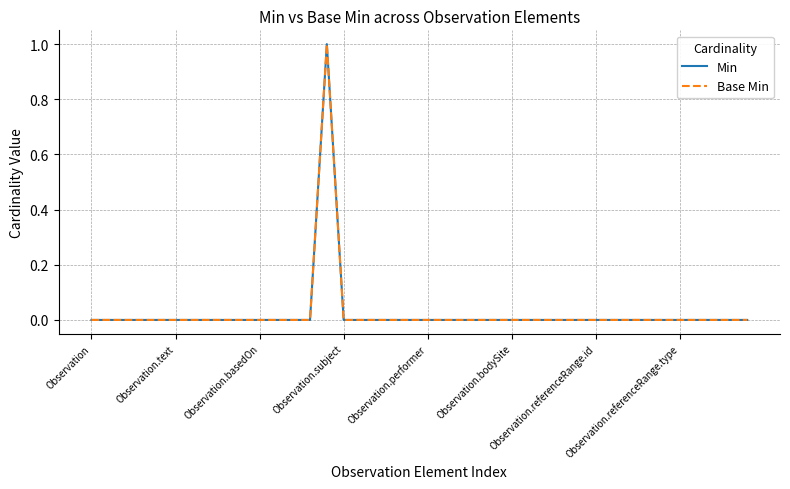

Is this an area chart (filled region under the line)?

No